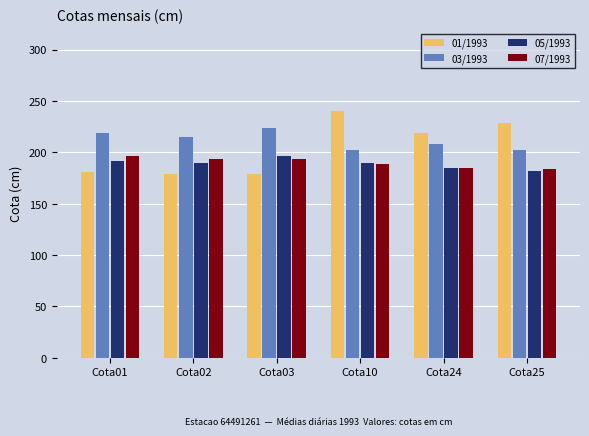

Which series has the widest spread of values?

01/1993